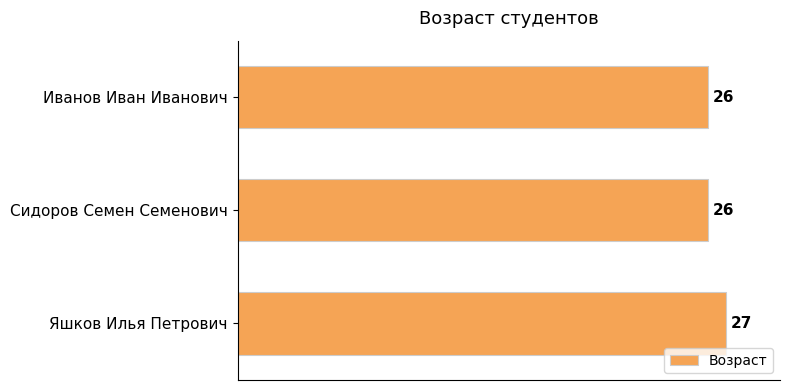

What is the average value?

26